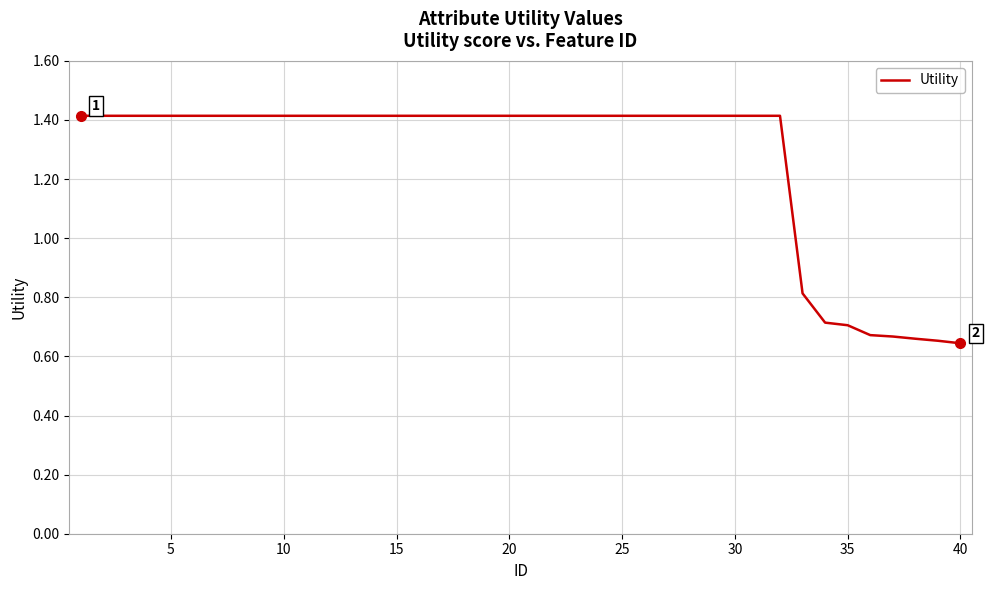

How many lines are shown in the chart?

1